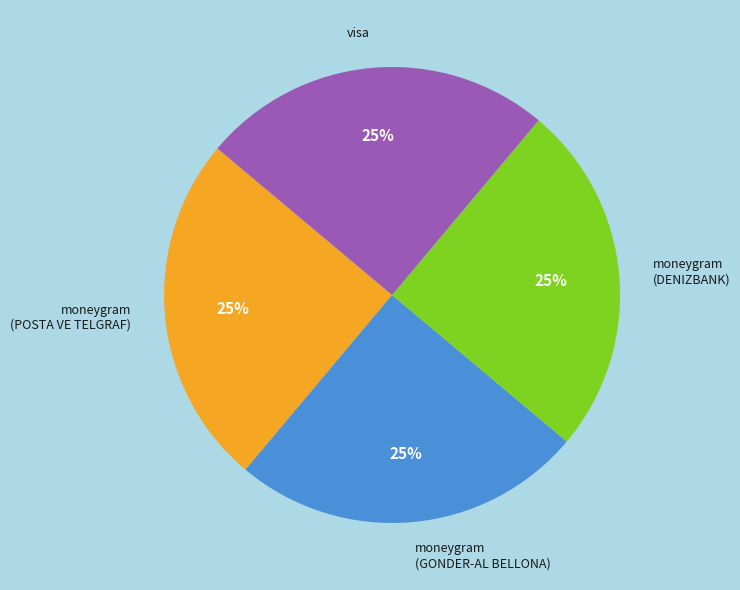

Is it true that moneygram (DENIZBANK) is 19% of the pie?

False